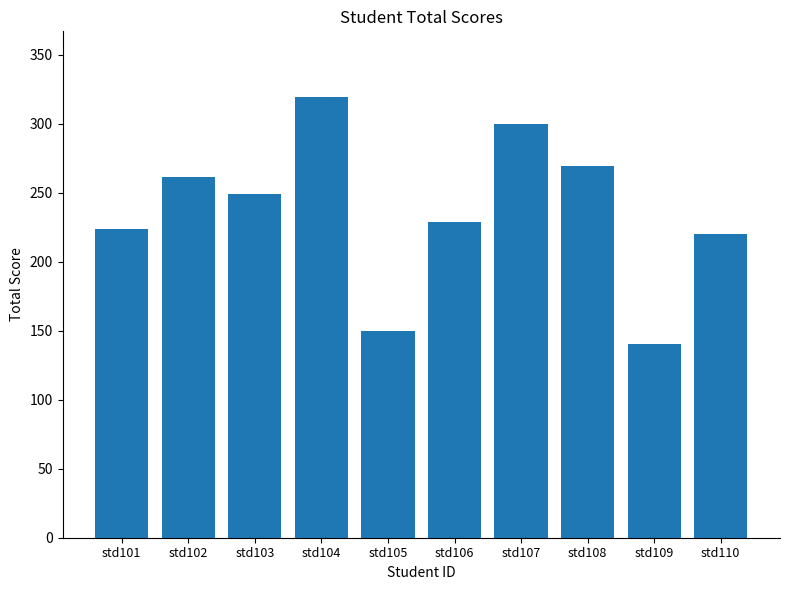

Reading left to right, extract all data points from this chart.

224	261	249	319	150	229	300	269	140	220